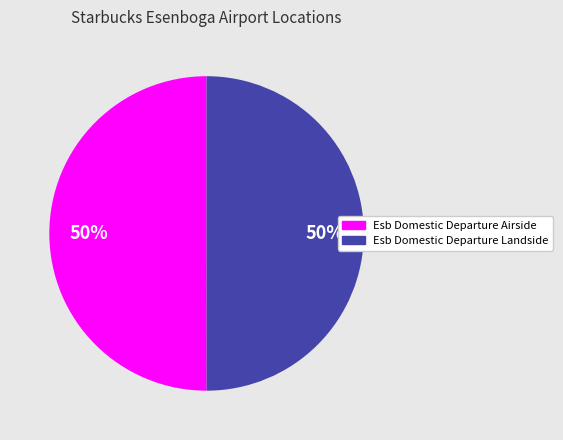

What percentage is the Esb Domestic Departure Landside slice, to the nearest percent?

50%